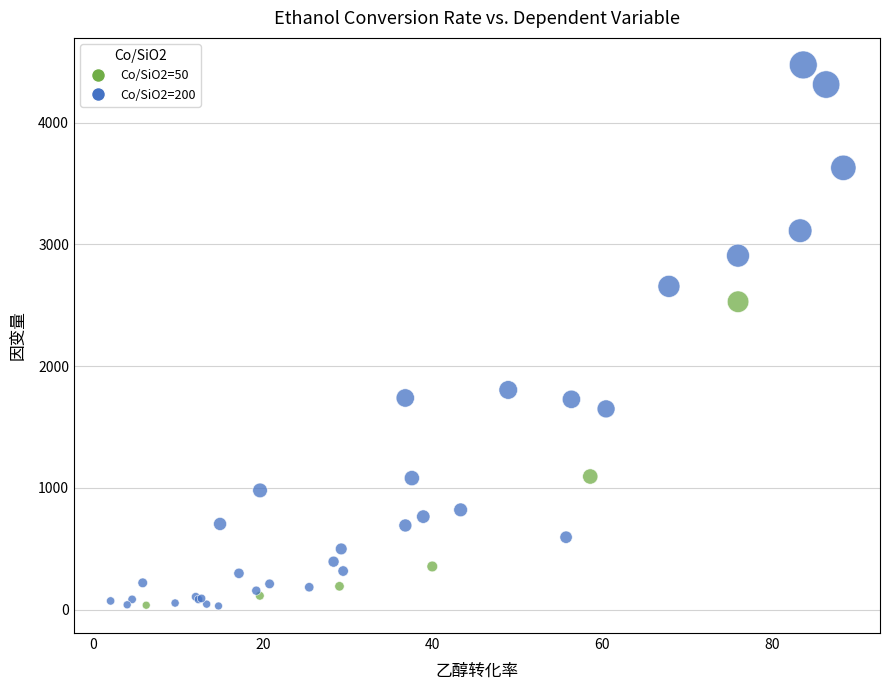

Which series reaches the maximum Y coordinate?

Co/SiO2=200